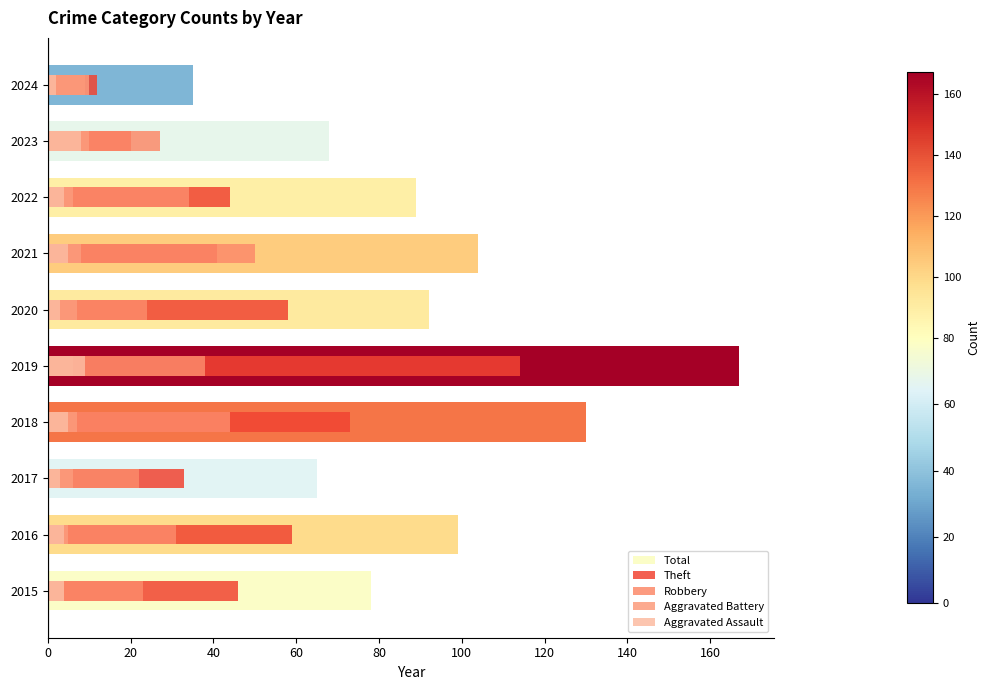

How many data points does each series have?

10